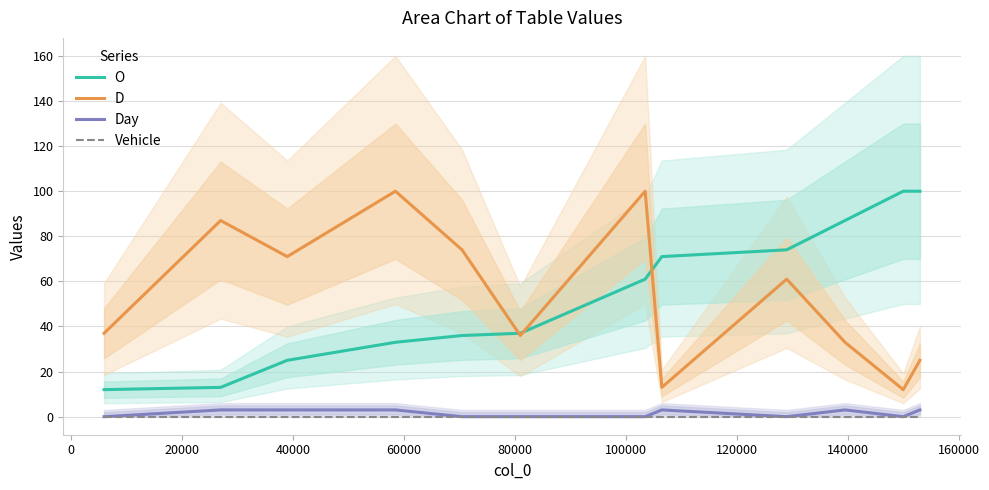

What is the highest value of the O series?

100